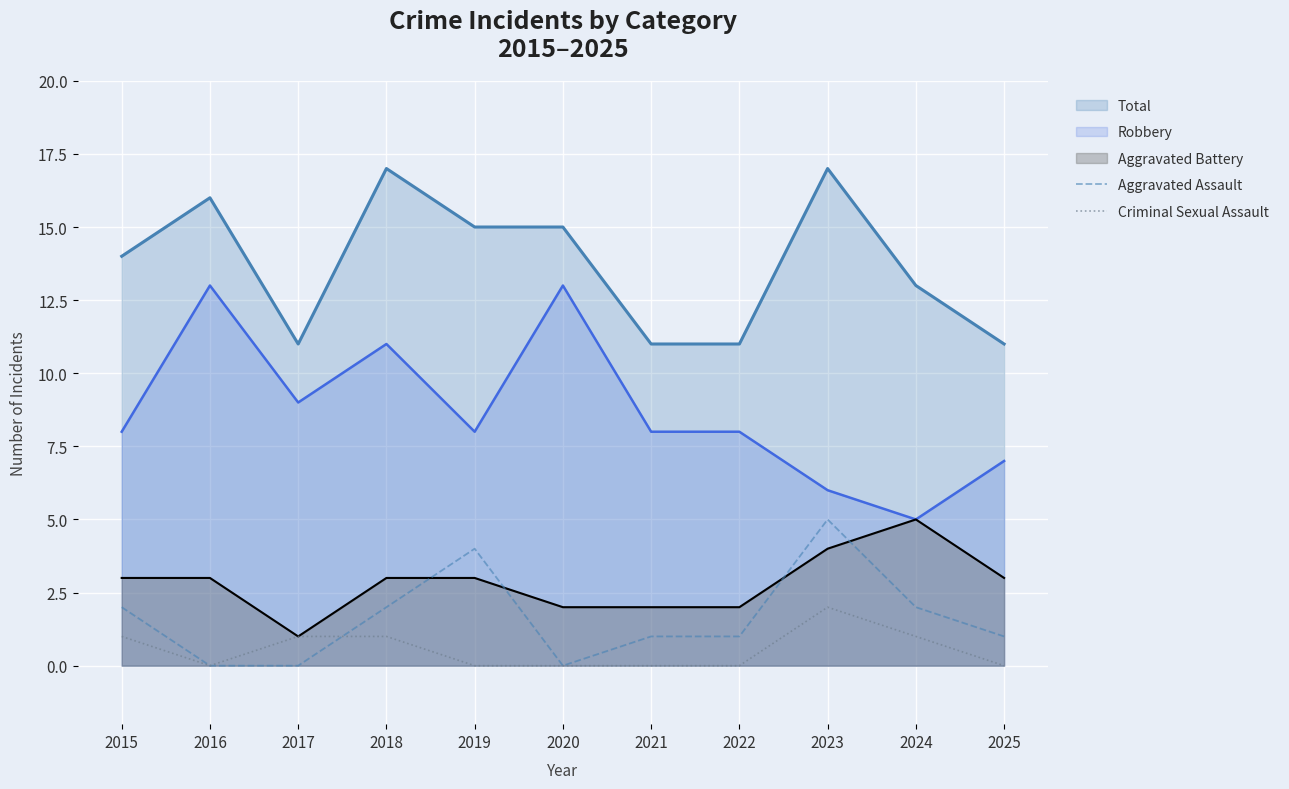

At which category does Aggravated Assault reach its first local valley?

2020